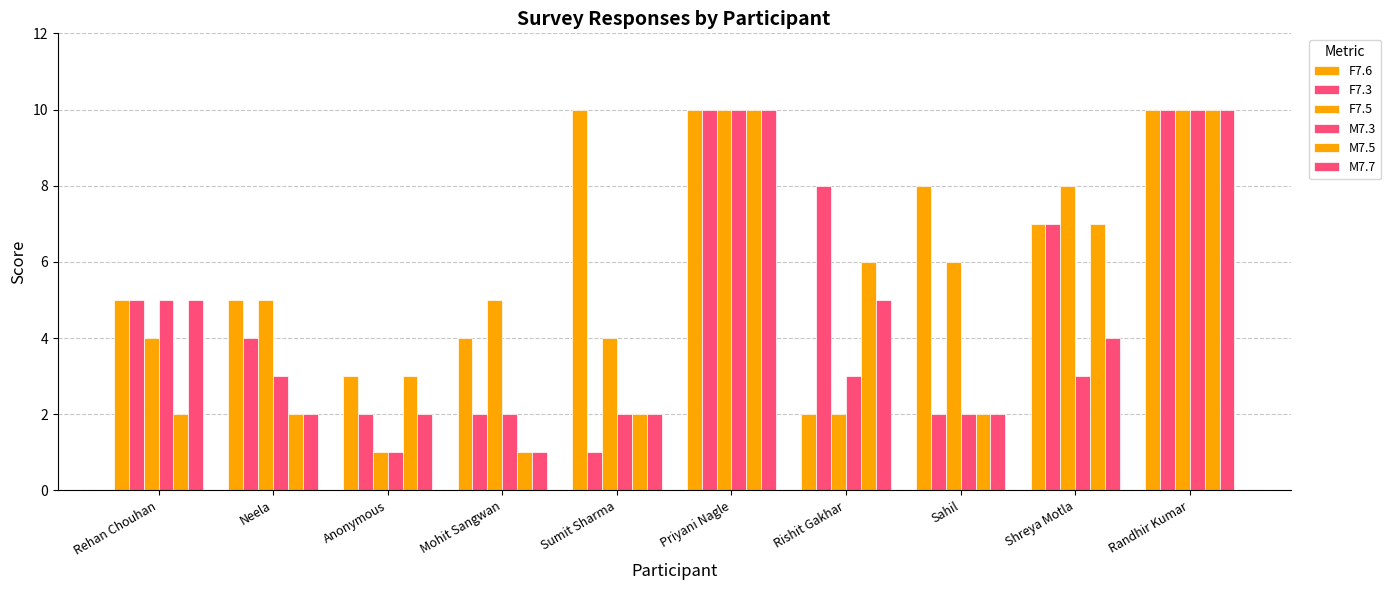

Which series has the largest range (max minus min)?

F7.3